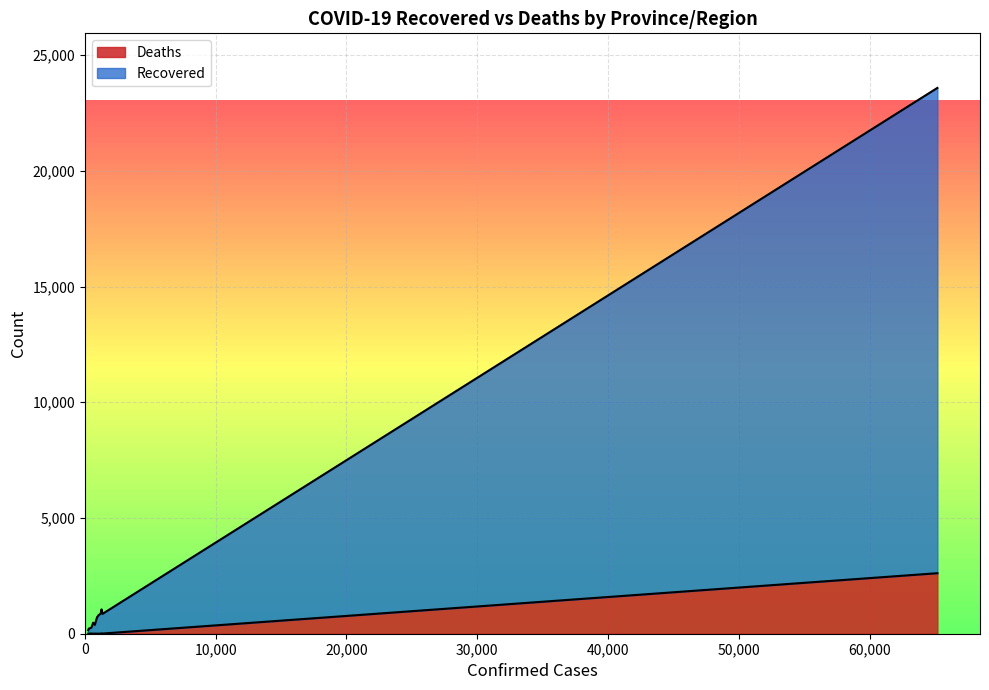

How many interior local valleys does the Recovered series have?

5